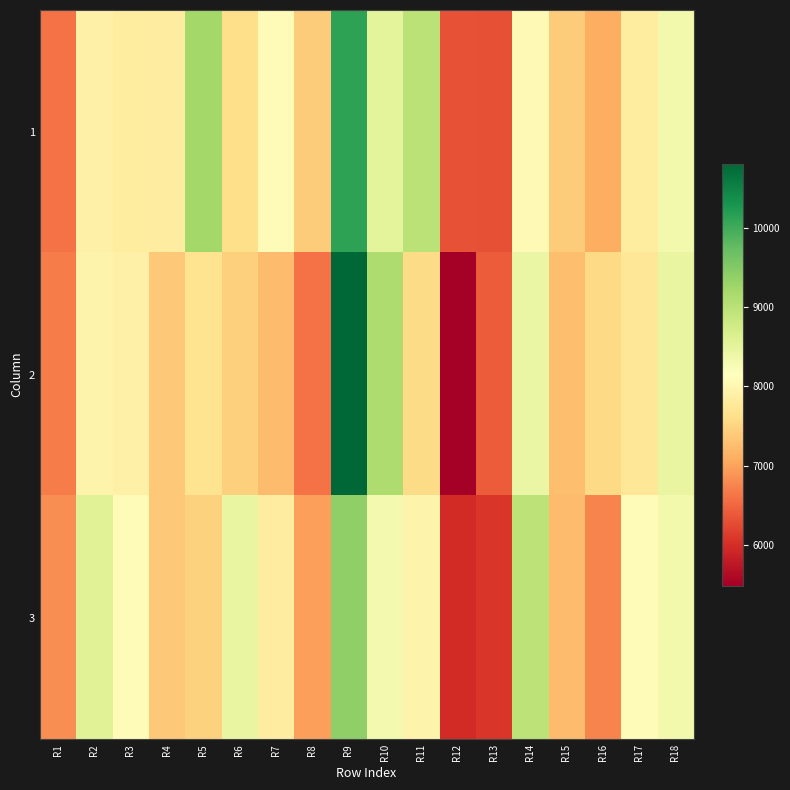

Reading left to right, what are all the values shown in this chart?

1: R1=6593.5	R2=7912.8	R3=7836.3	R4=7848.0	R5=9220.3	R6=7626.4	R7=8070.7	R8=7421.4	R9=10140.4	R10=8505.2	R11=8981.0	R12=6326.7	R13=6319.8	R14=8057.0	R15=7411.5	R16=7093.7	R17=7826.5	R18=8325.7
2: R1=6692.6	R2=7958.9	R3=7903.9	R4=7363.5	R5=7690.1	R6=7458.6	R7=7237.9	R8=6595.5	R9=10808.3	R10=9125.1	R11=7570.4	R12=5490.0	R13=6408.1	R14=8421.9	R15=7262.5	R16=7564.6	R17=7745.0	R18=8459.1
3: R1=6828.9	R2=8566.0	R3=8079.5	R4=7361.5	R5=7476.3	R6=8444.4	R7=7846.1	R8=6971.1	R9=9381.2	R10=8312.0	R11=7948.1	R12=5987.3	R13=6092.3	R14=8974.1	R15=7252.6	R16=6755.3	R17=8085.4	R18=8321.8